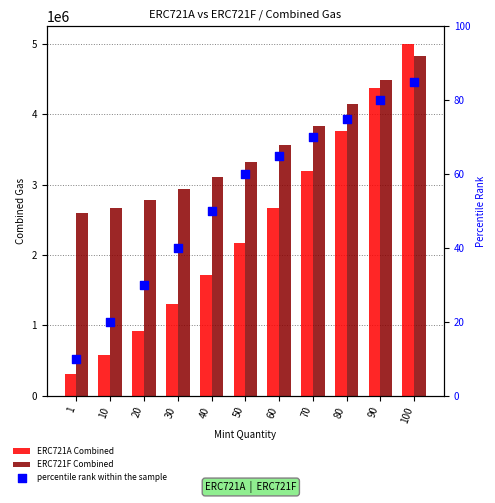

At which category is the sum across all series the highest?

100